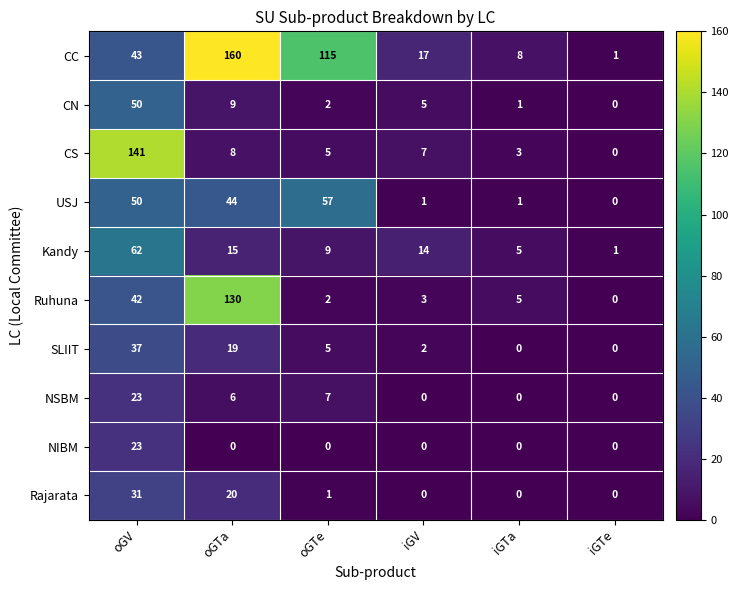

At which label does Ruhuna reach its peak?

oGTa